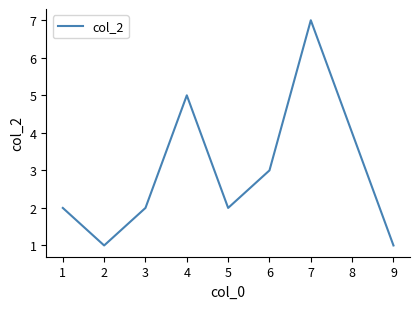

Which label corresponds to the largest value in the chart?

7